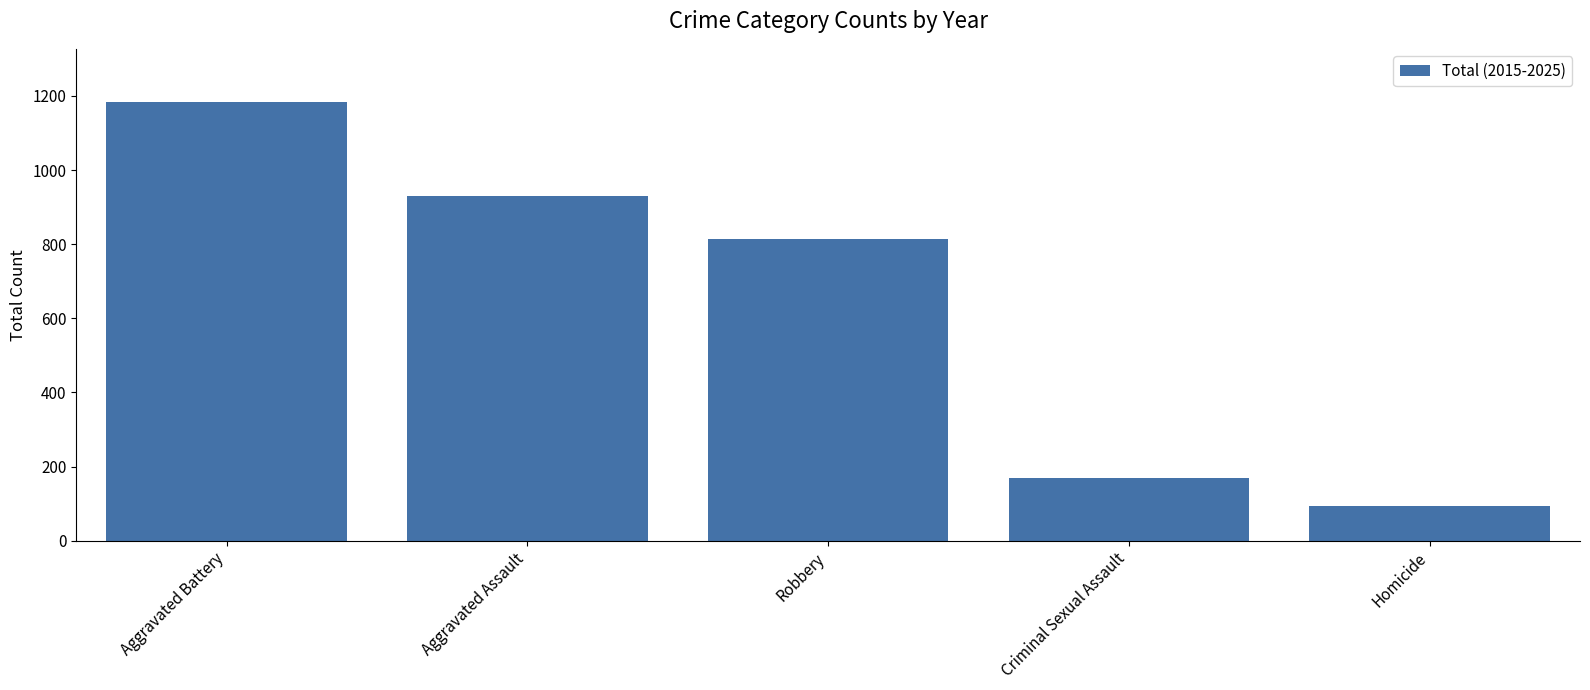

Reading right to left, what are all the values shown in this chart?

Homicide=93	Criminal Sexual Assault=170	Robbery=815	Aggravated Assault=931	Aggravated Battery=1185